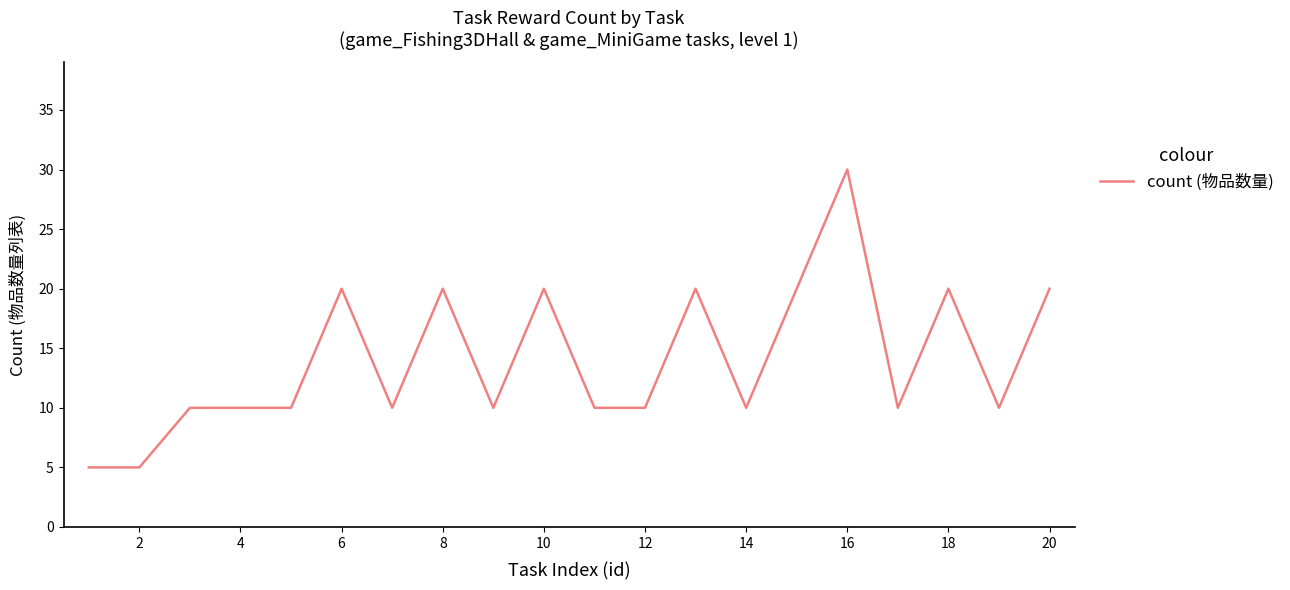

What is the greatest value displayed?

30